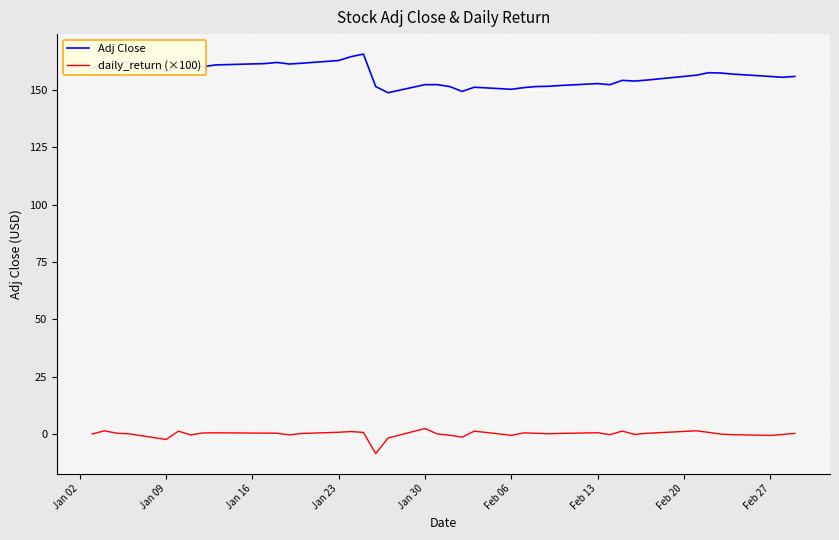

True or false: Adj Close and daily_return (×100) cross at least once.

False